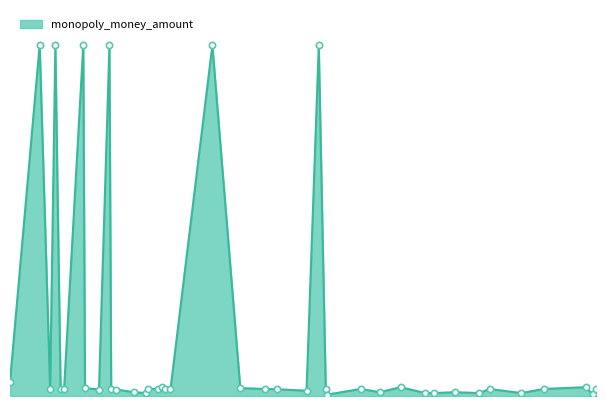

Does the chart display data point markers on the line(s)?

No